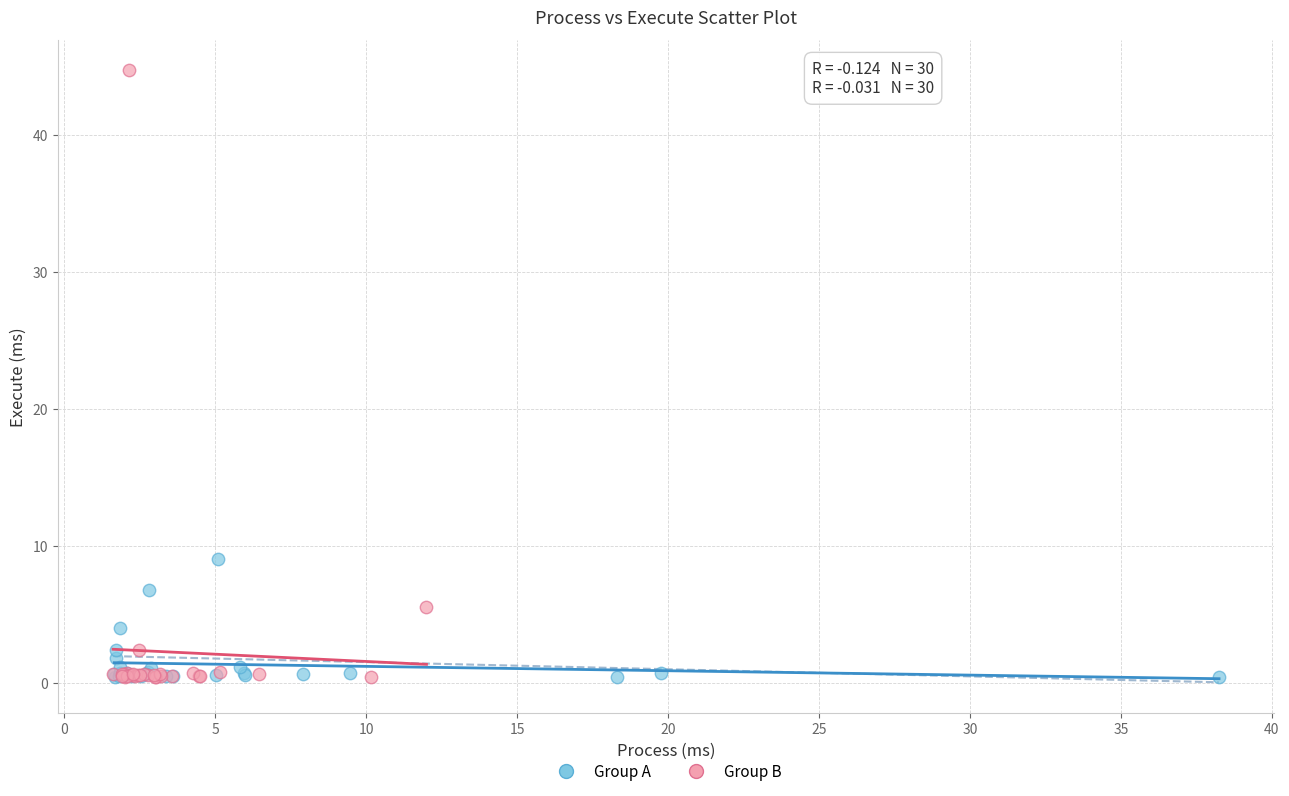

Which series has the largest Y range (max minus min)?

Group B